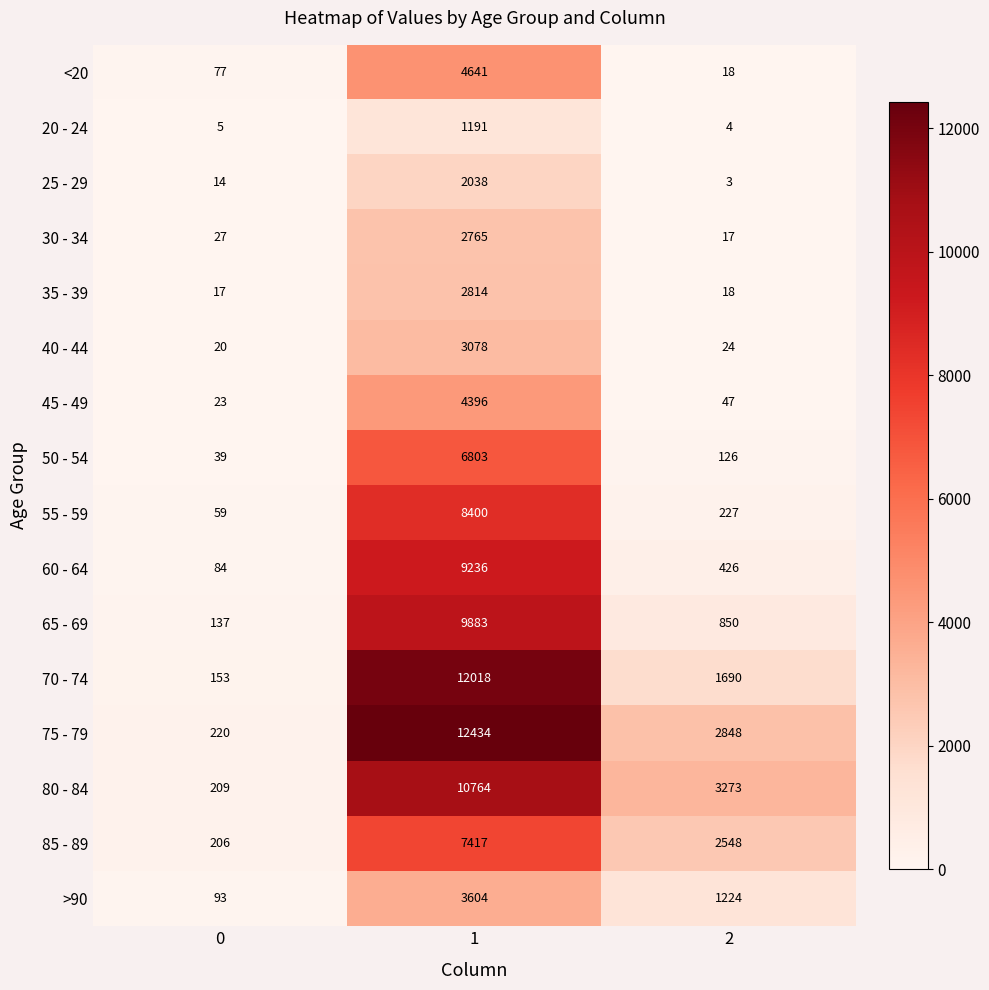

Which series has the largest range (max minus min)?

75 - 79